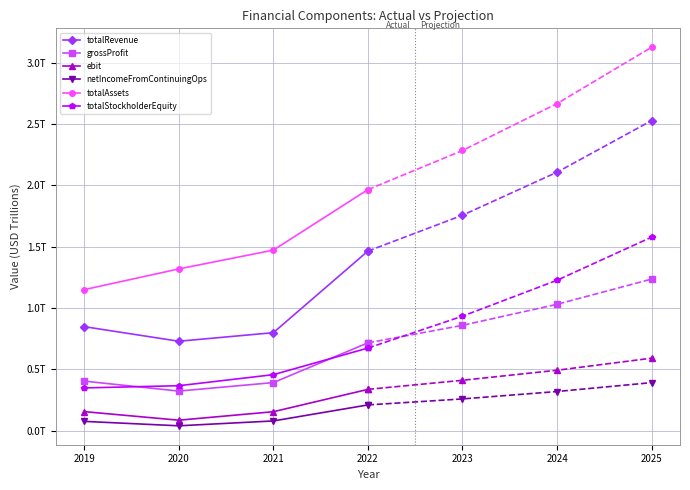

The value of totalRevenue at 2022 is 1.5. True or false?

True